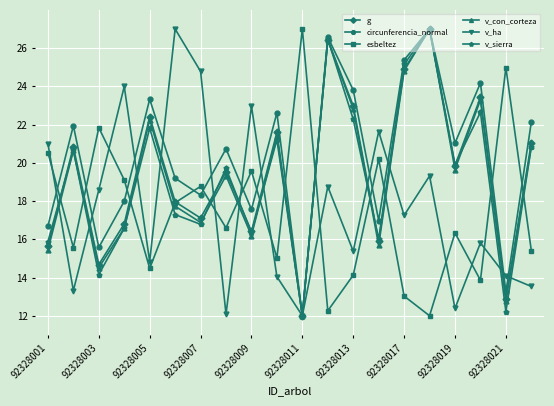

Which series has the largest total across all categories?

circunferencia_normal